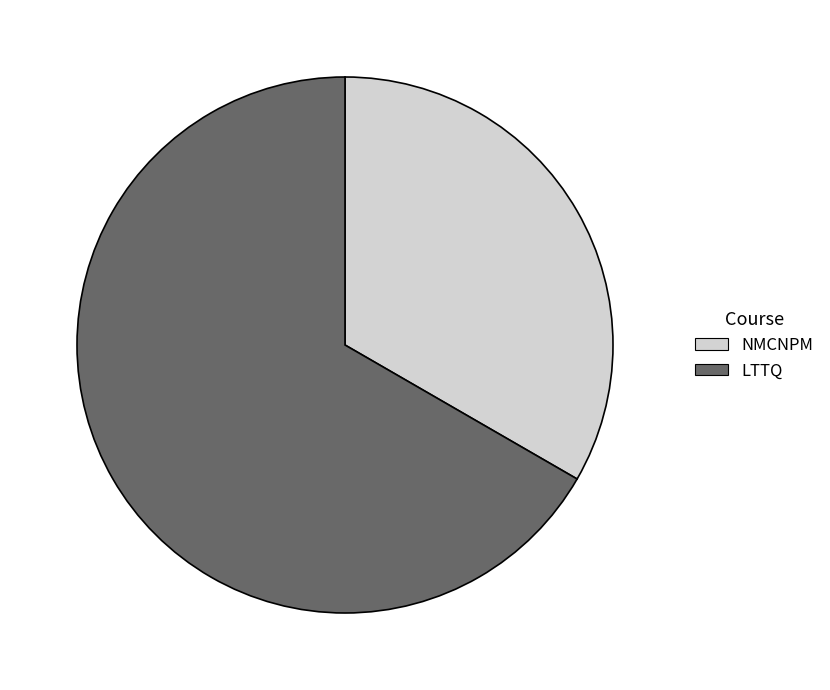

Rank the categories by value from highest to lowest.

LTTQ, NMCNPM